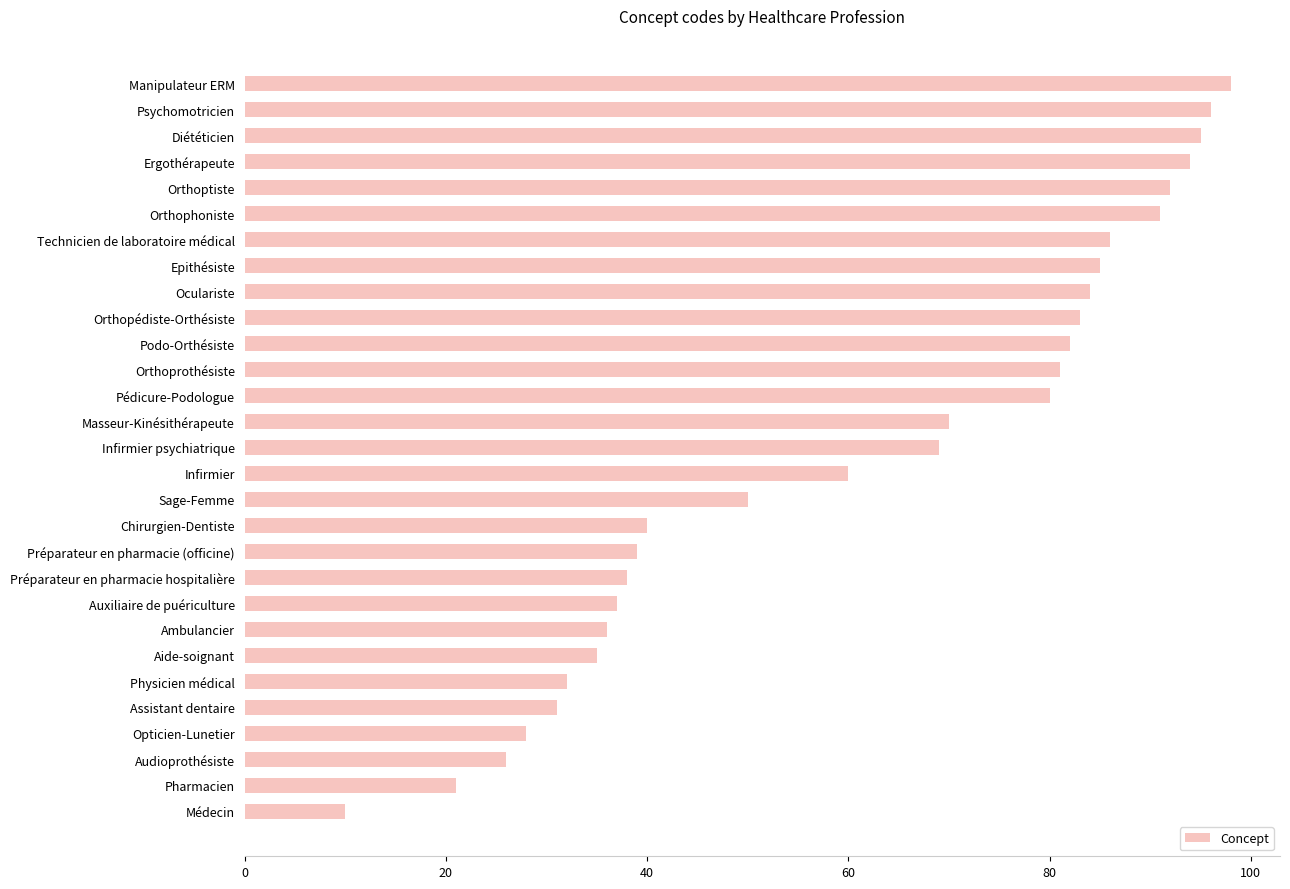

What is the difference between the second highest and minimum values?

86